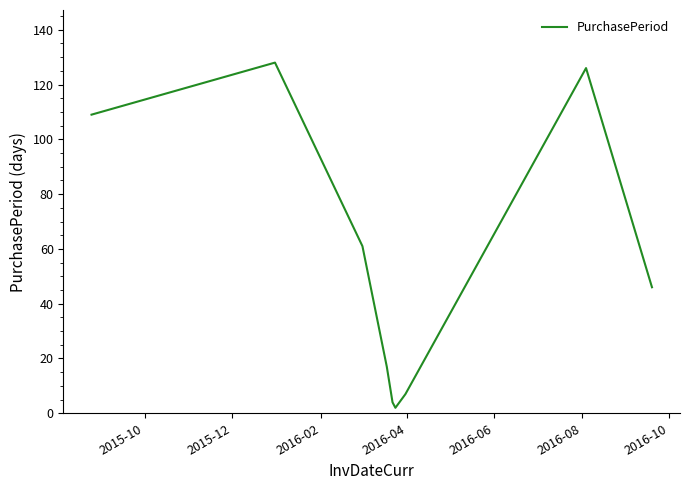

Is this an area chart (filled region under the line)?

No